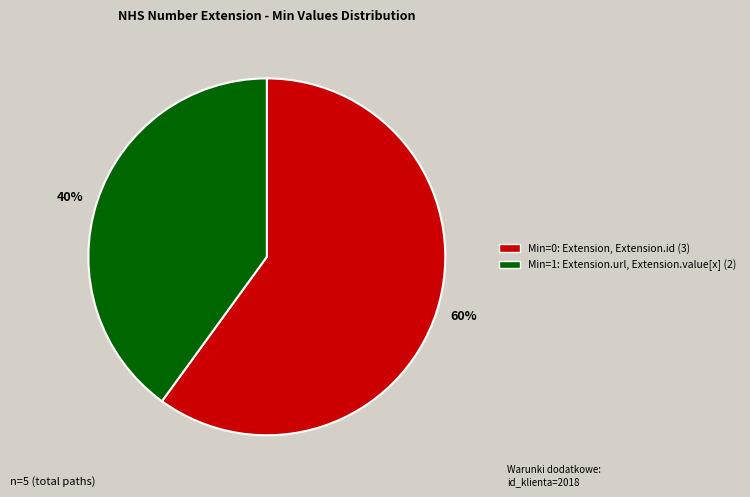

Rank the categories by value from highest to lowest.

Min=0: Extension, Extension.id (3), Min=1: Extension.url, Extension.value[x] (2)